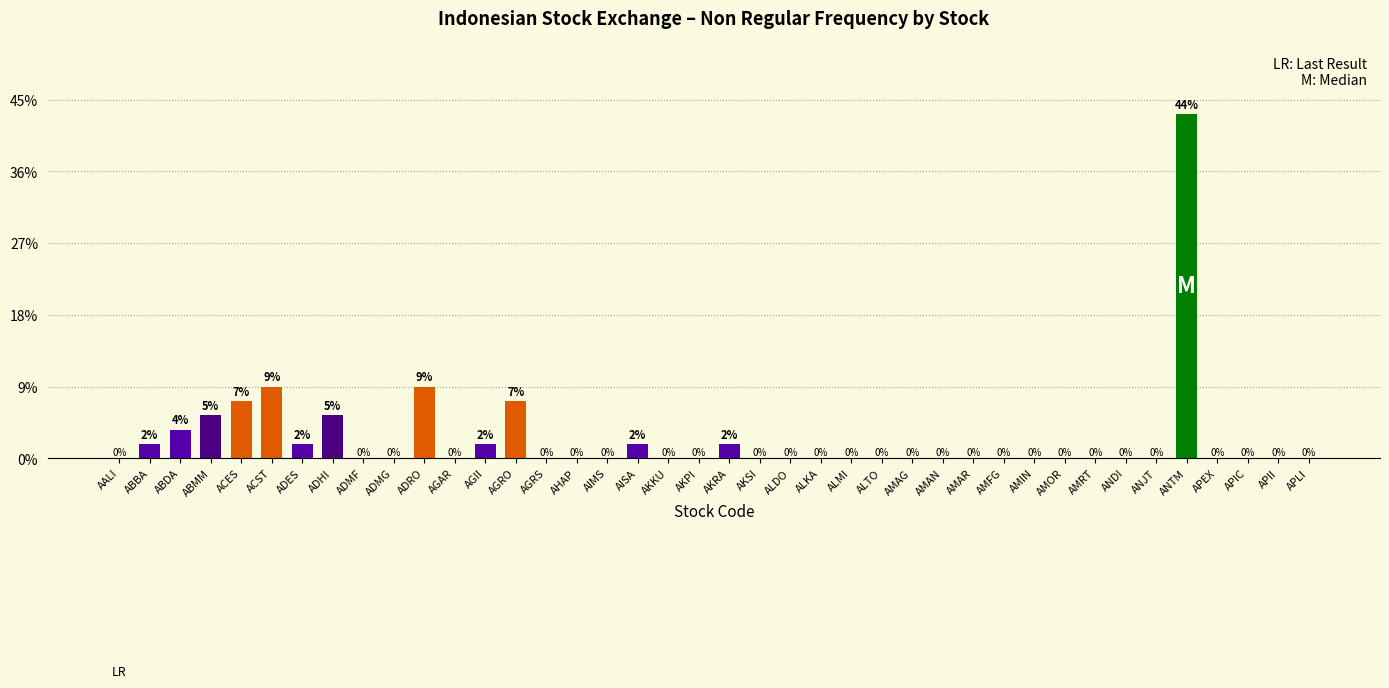

Does the chart contain stacked bars?

No